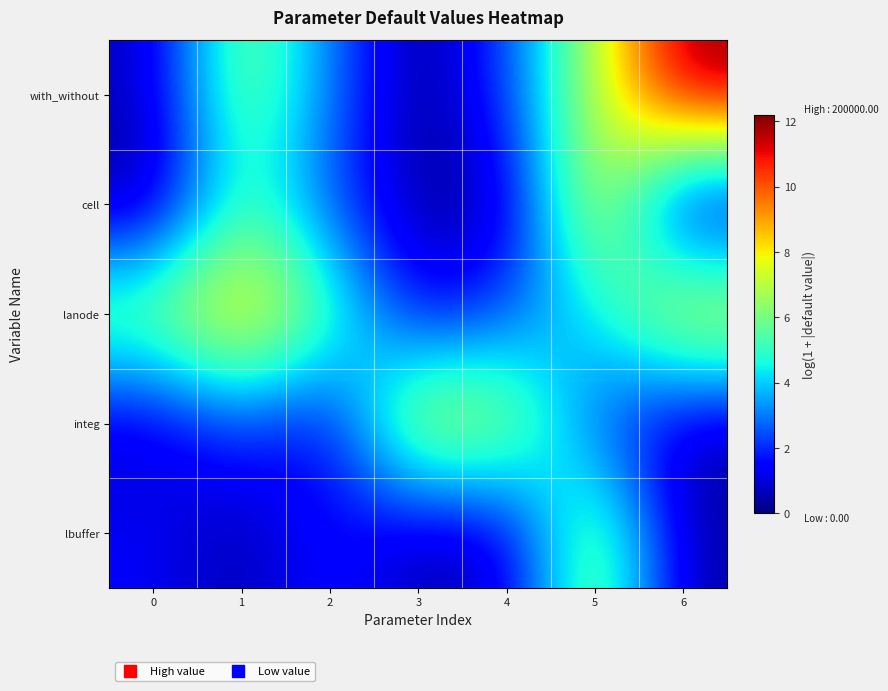

What is the difference between the highest and lowest values at 4?

6.7